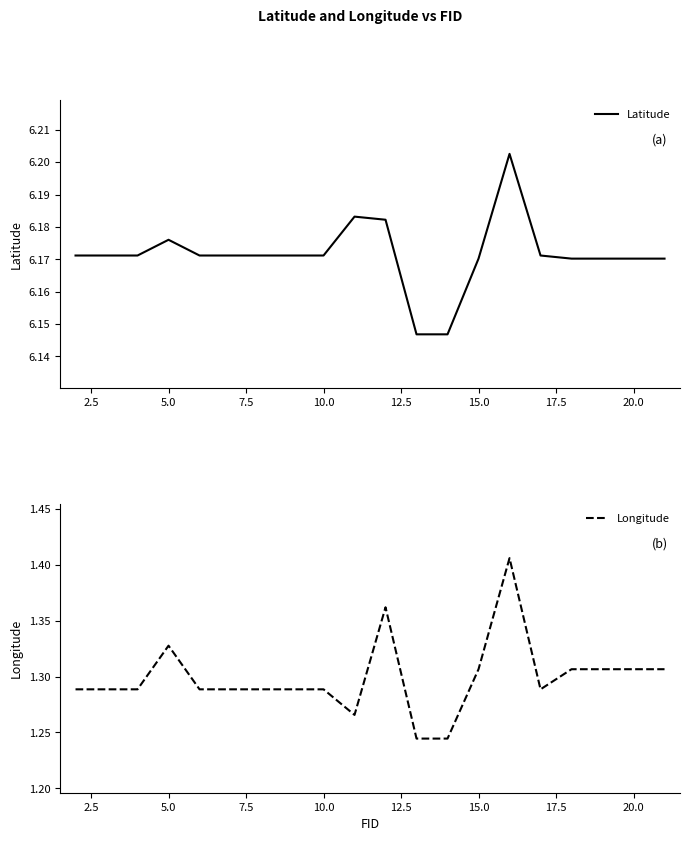

True or false: Longitude and Latitude cross at least once.

False